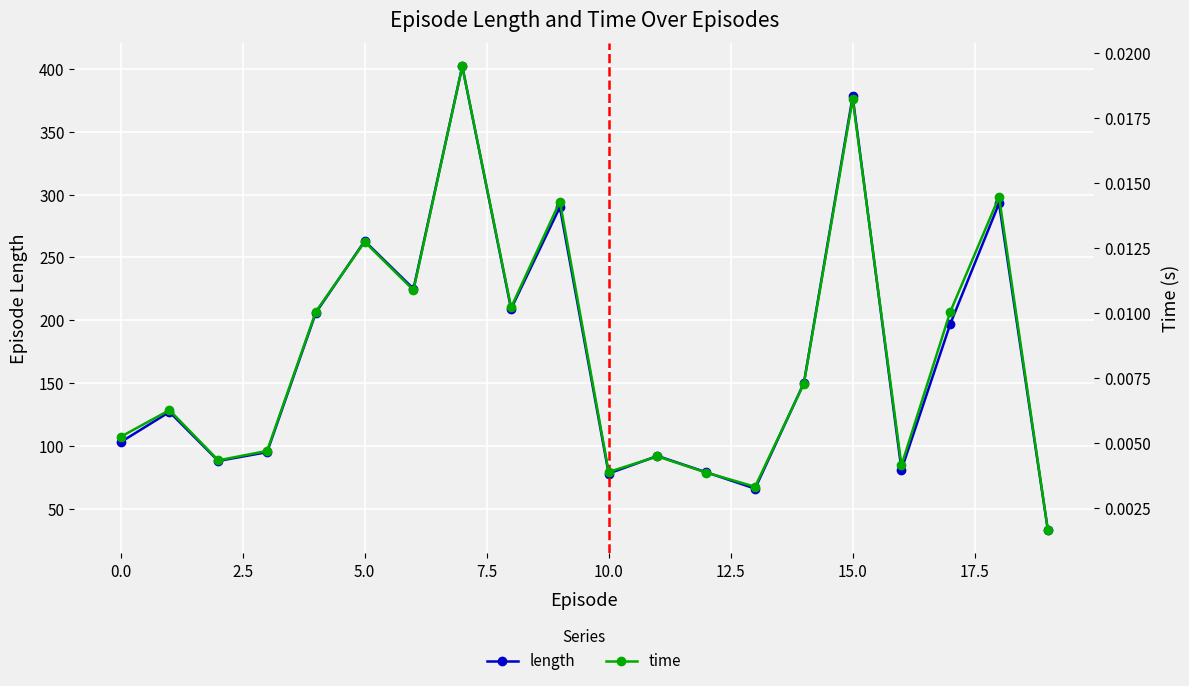

The value of length at 15.0 is 378. True or false?

True